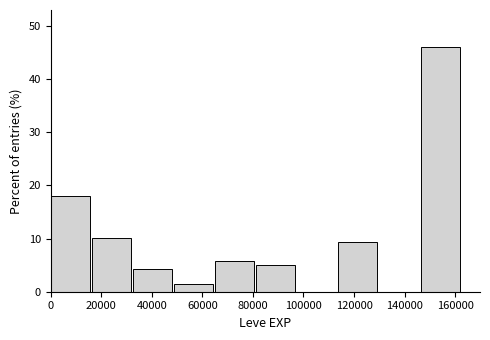

Reading left to right, transcribe this chart: for each bar, give the range it covers on the x-axis and its height. Neither the bar edges nor the heights are printed on the chart, so give them approximately, as read against the axes.

0 to 16000: 18
16000 to 32000: 10
32000 to 48000: 4
48000 to 66000: 1
66000 to 82000: 6
82000 to 98000: 5
98000 to 114000: 0
114000 to 130000: 9
130000 to 146000: 0
146000 to 162000: 46